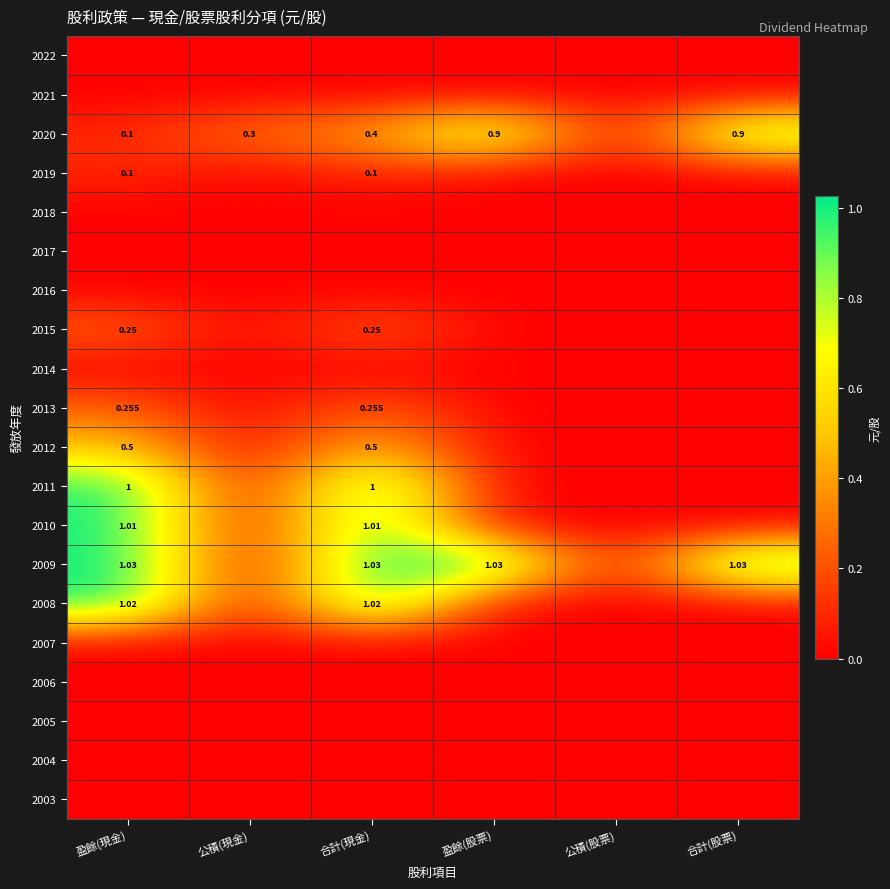

Rank the series by their maximum value, from highest to lowest.

2009, 2008, 2010, 2011, 2020, 2012, 2013, 2015, 2019, 2022, 2021, 2018, 2017, 2016, 2014, 2007, 2006, 2005, 2004, 2003